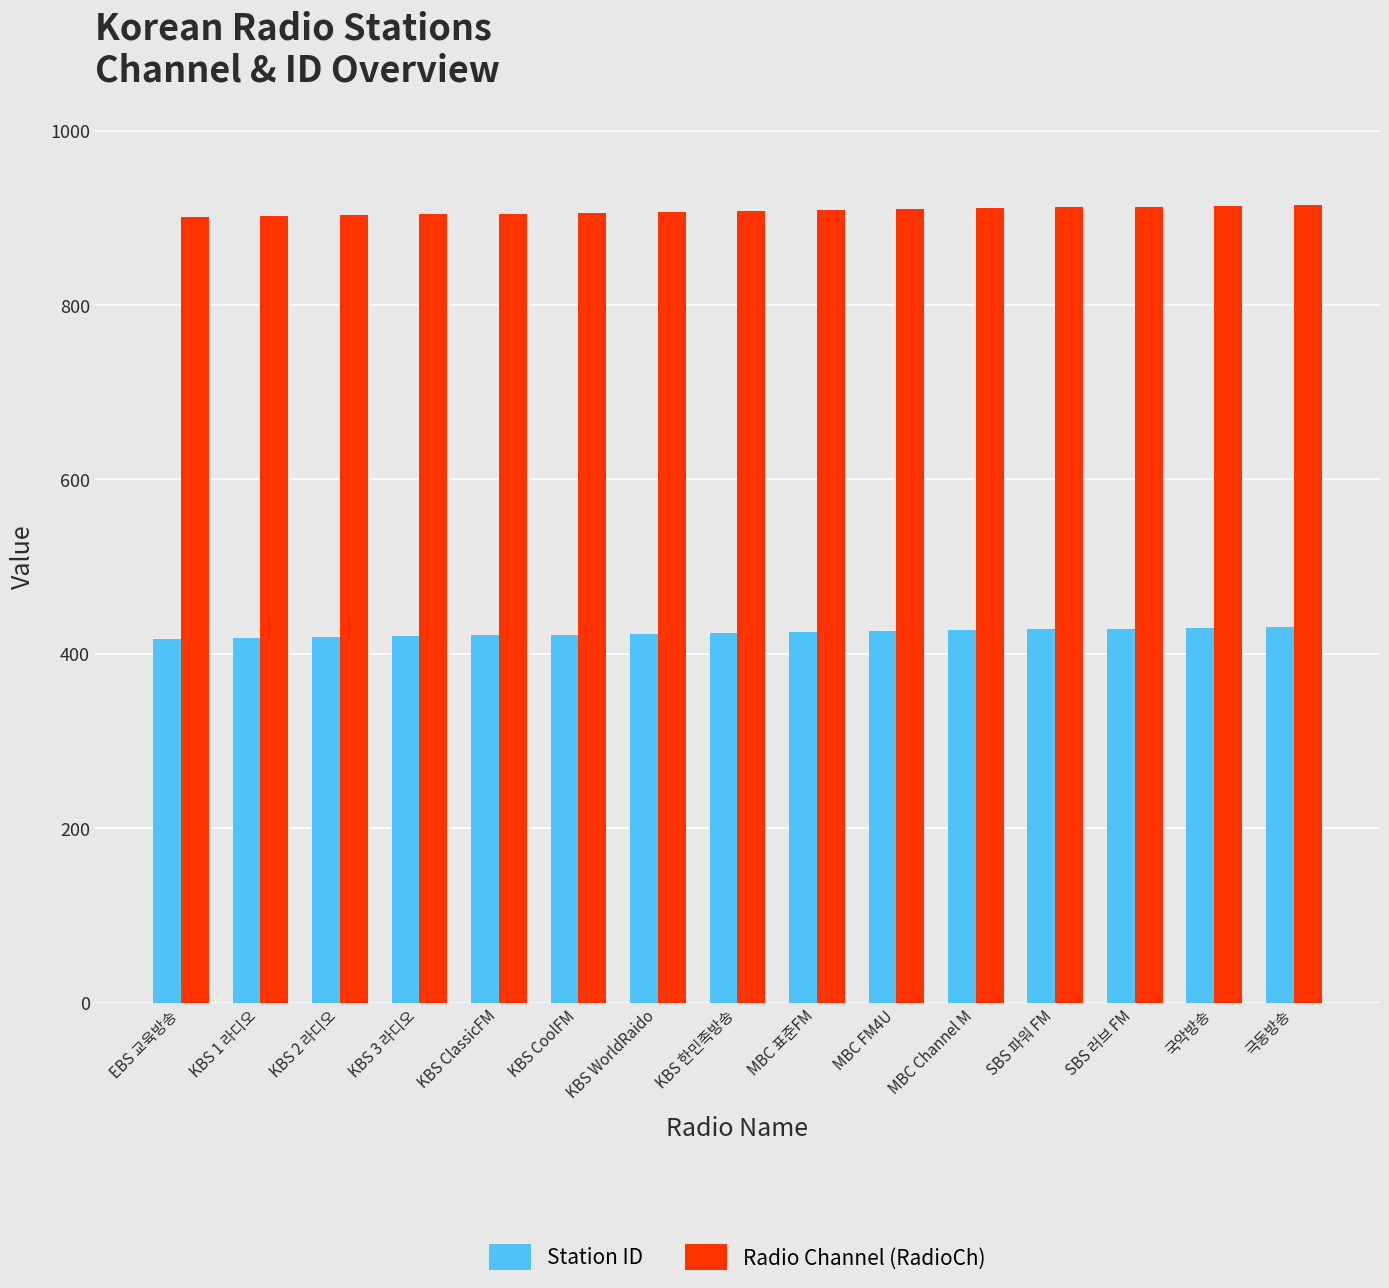

What position from the right is EBS 교육방송?

15